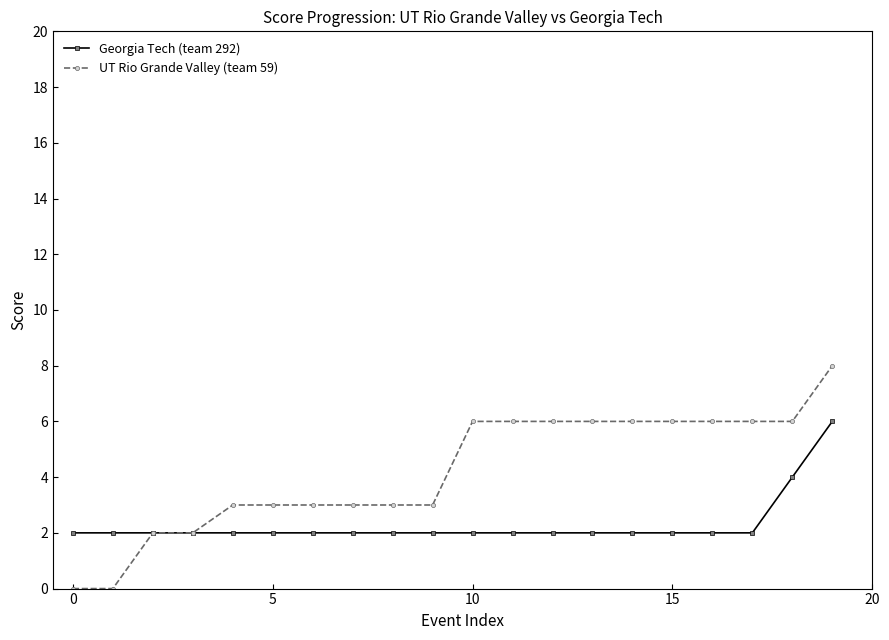

What is the difference between the maximum and minimum values in the UT Rio Grande Valley (team 59) series?

8